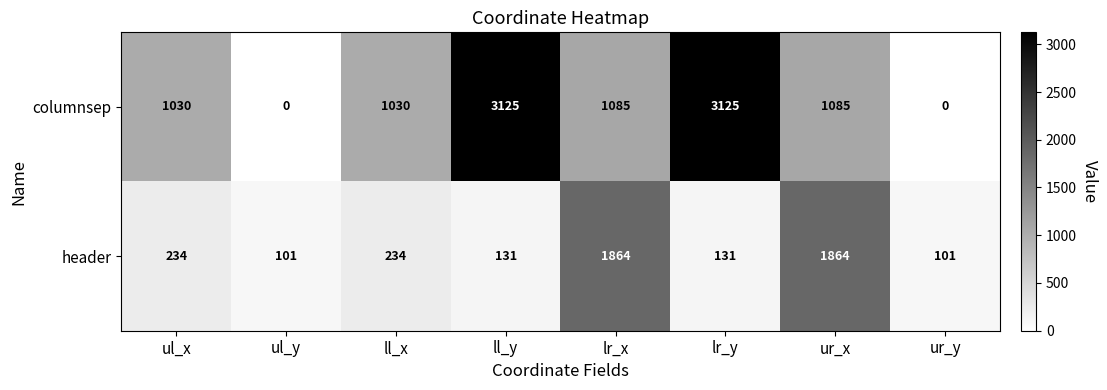

Read the header value at lr_x, to the nearest 50.

1850